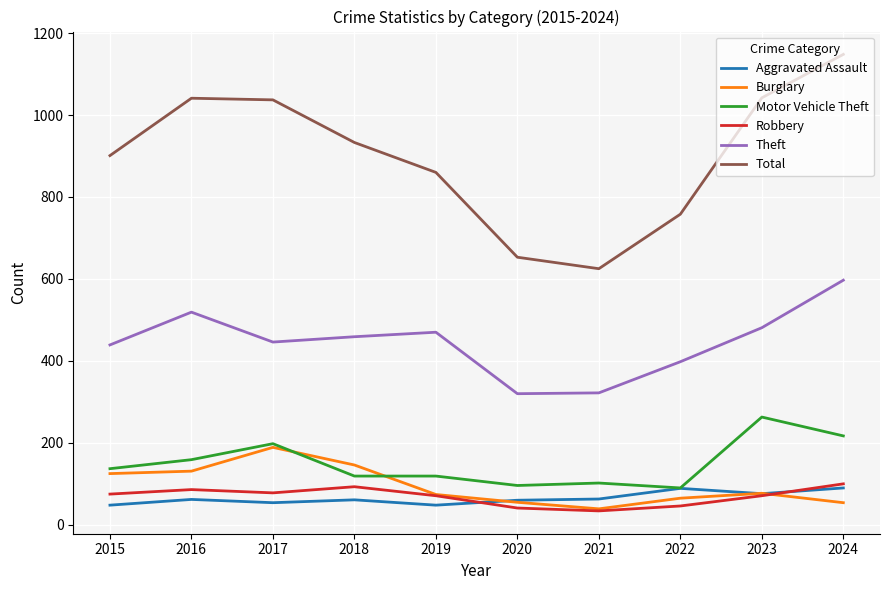

What is the sum of all Aggravated Assault values?

651